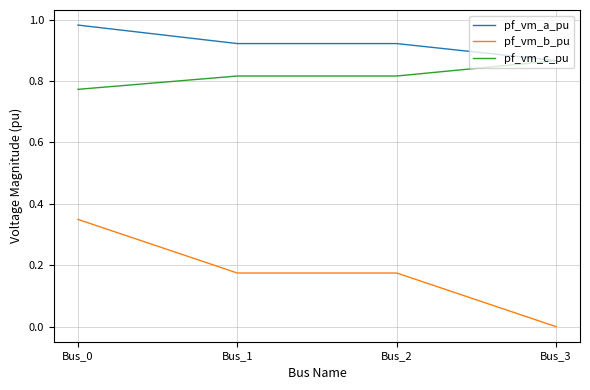

Which series has the largest total across all categories?

pf_vm_a_pu